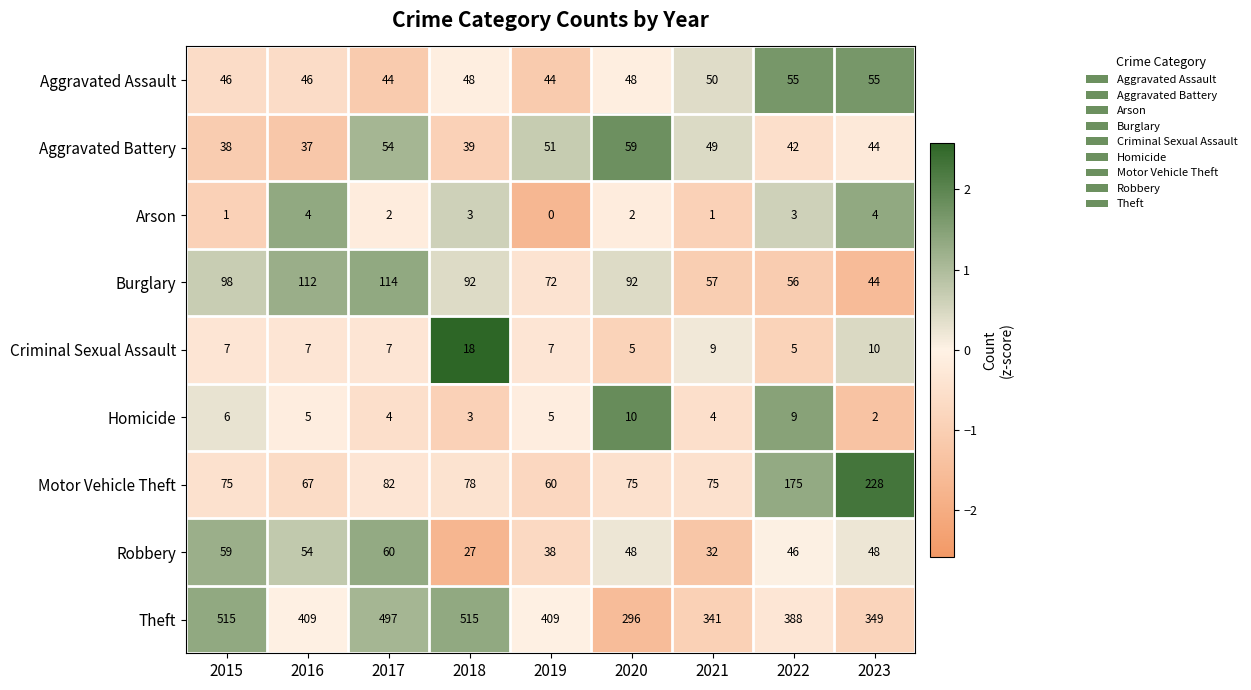

Rank the series by their maximum value, from highest to lowest.

Theft, Motor Vehicle Theft, Burglary, Robbery, Aggravated Battery, Aggravated Assault, Criminal Sexual Assault, Homicide, Arson